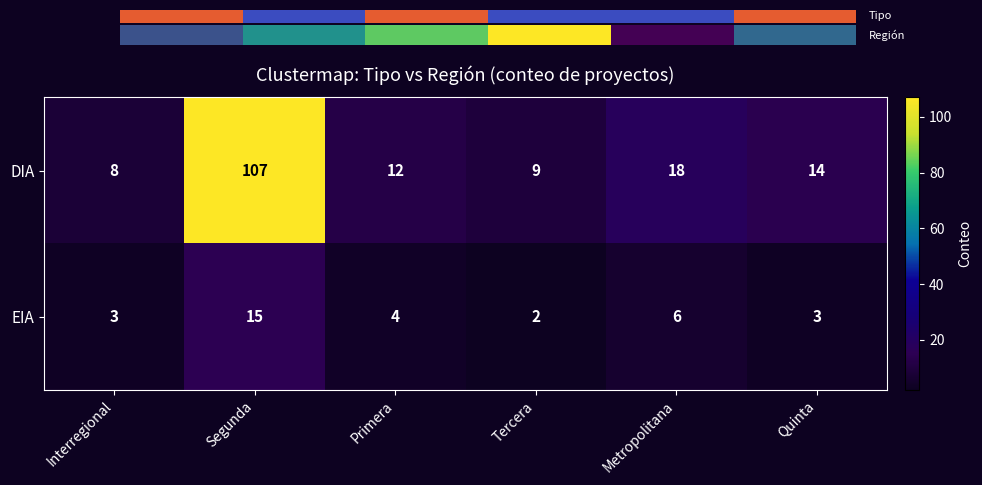

At how many categories does at least one series exceed 32?

1